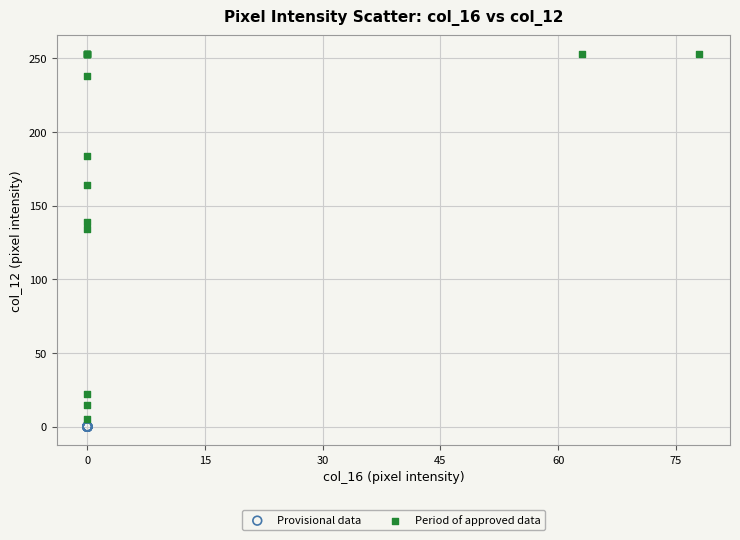

Which series reaches the maximum Y coordinate?

Period of approved data